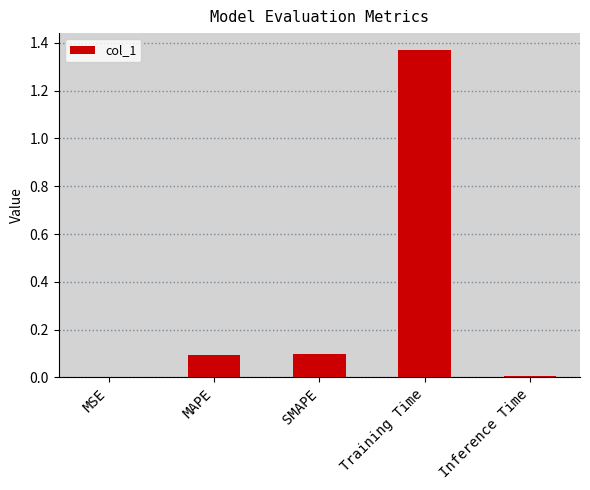

What is the change in value from MAPE to Training Time?

+1.3